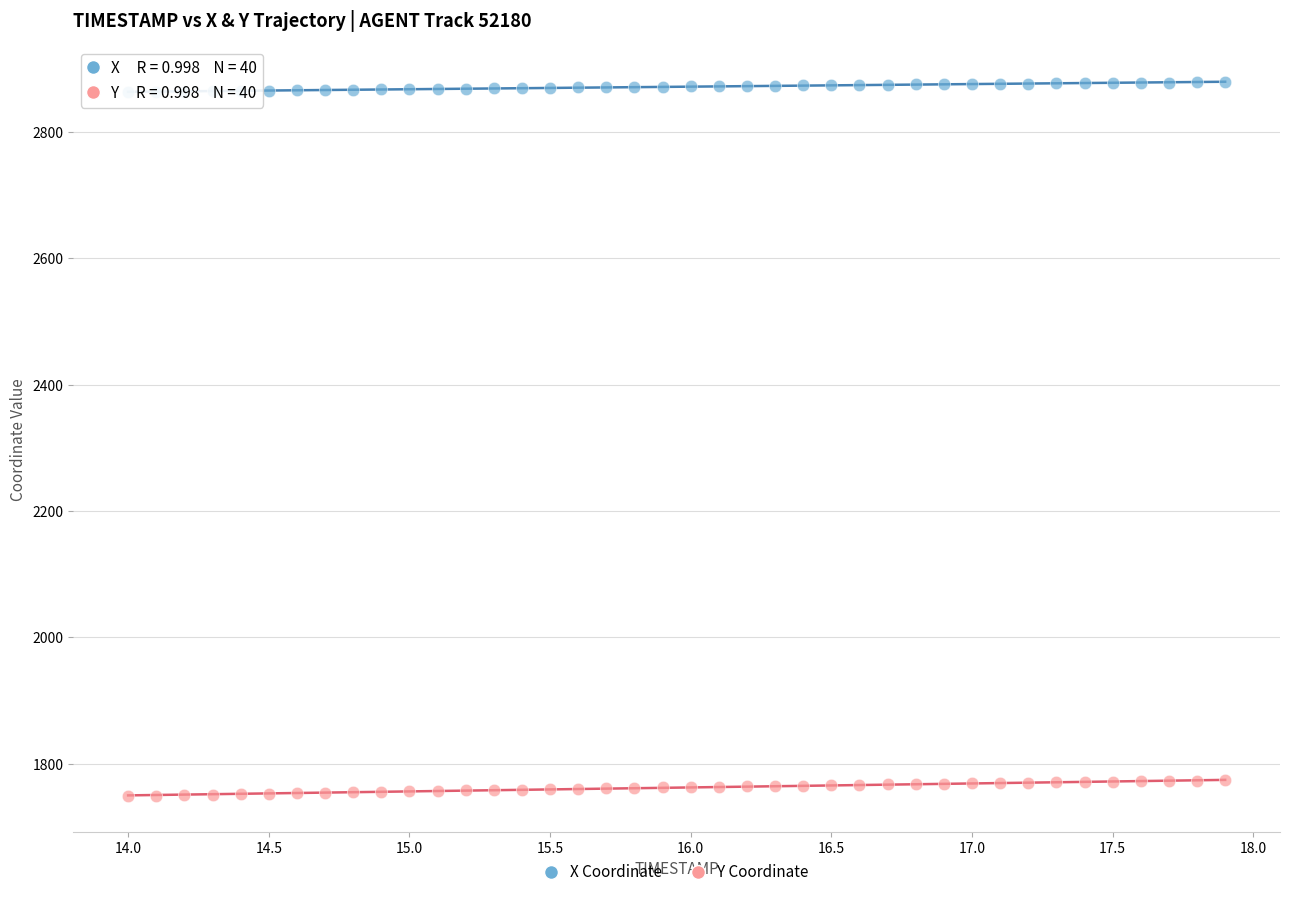

Across all data points, what is the range of Y values (max minus min)?

1130.7